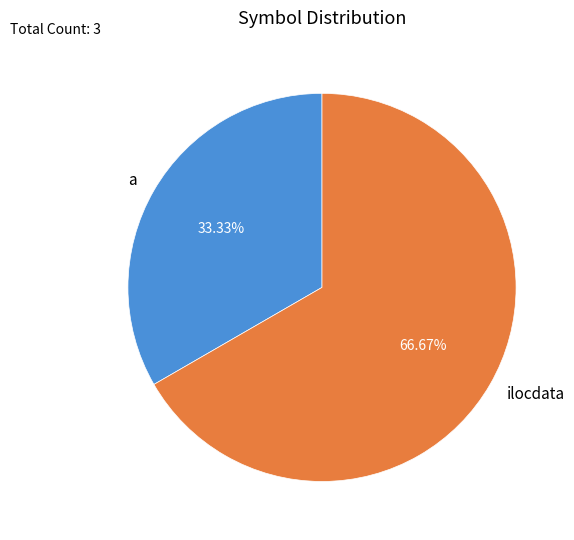

What is the largest slice in the pie chart?

ilocdata